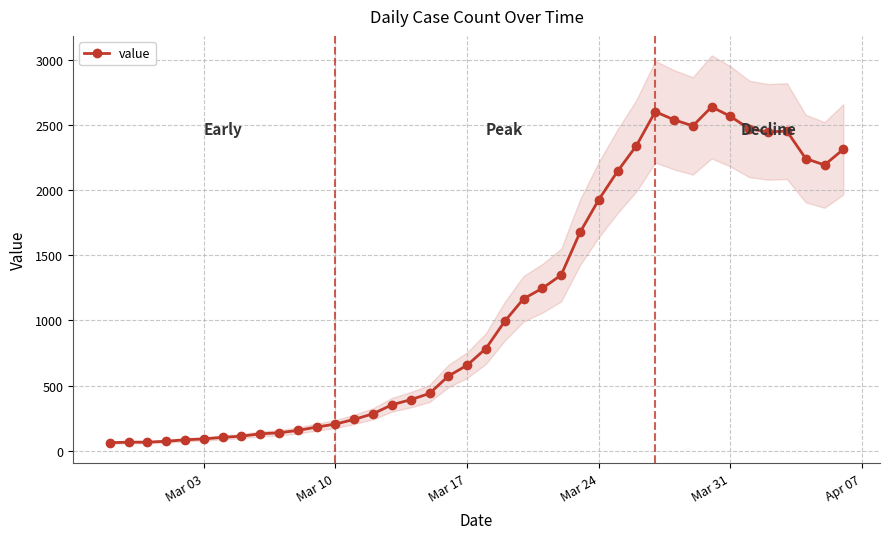

How many values in the value series are below 784?

20